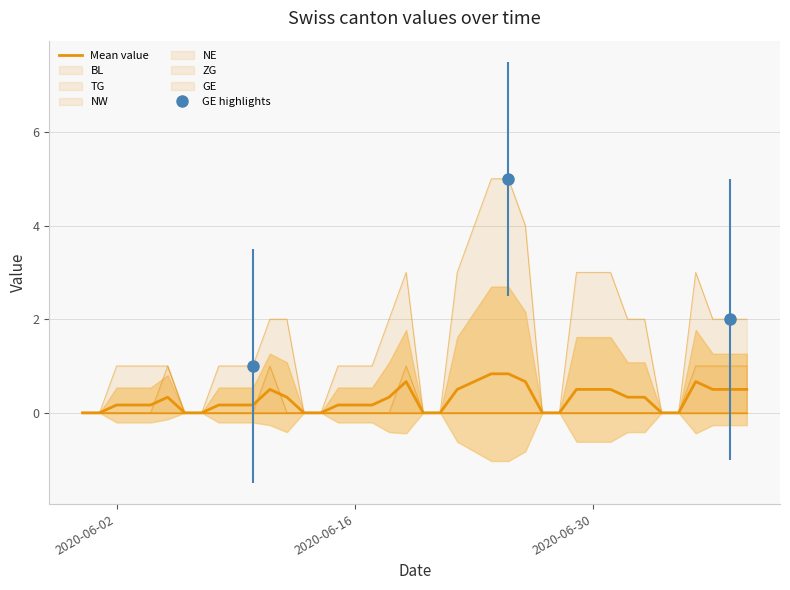

How many values are above zero?

28